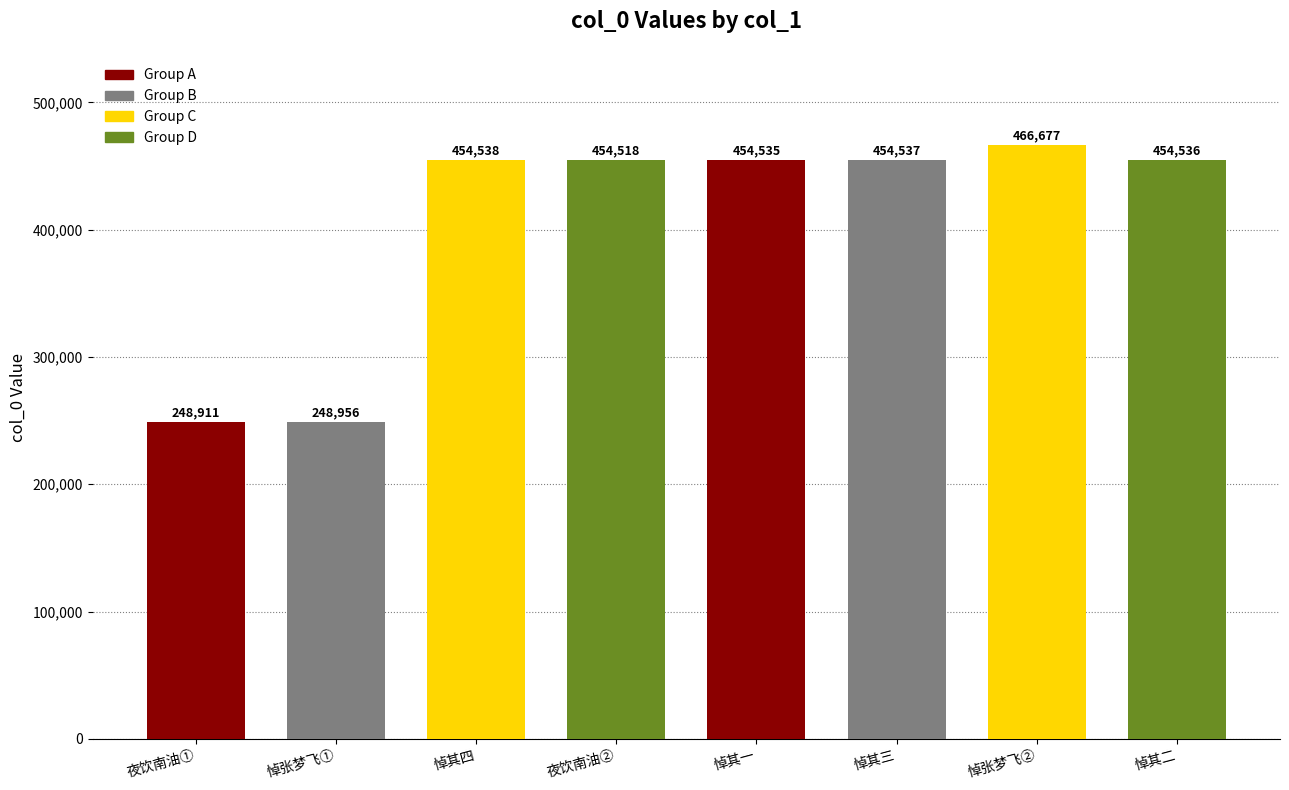

Which has a higher value, 悼张梦飞① or 悼其一?

悼其一